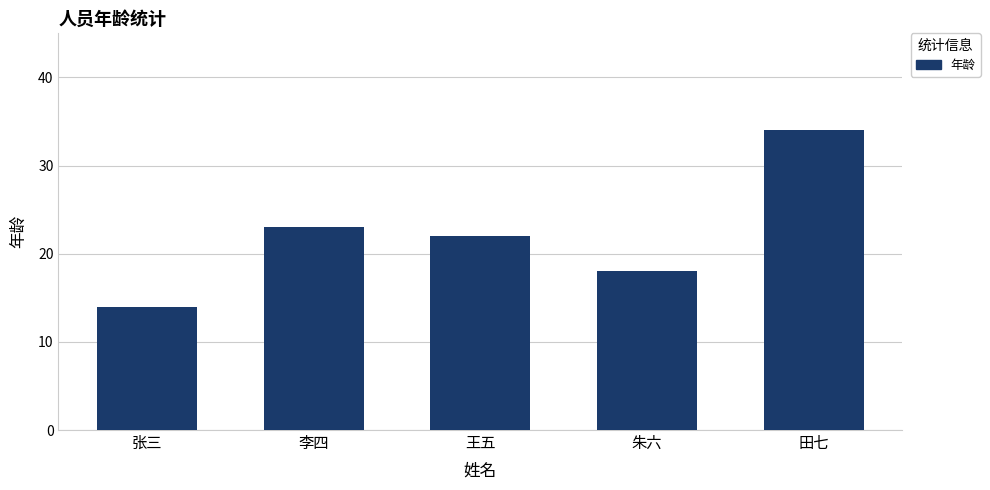

Does the chart contain any negative values?

No